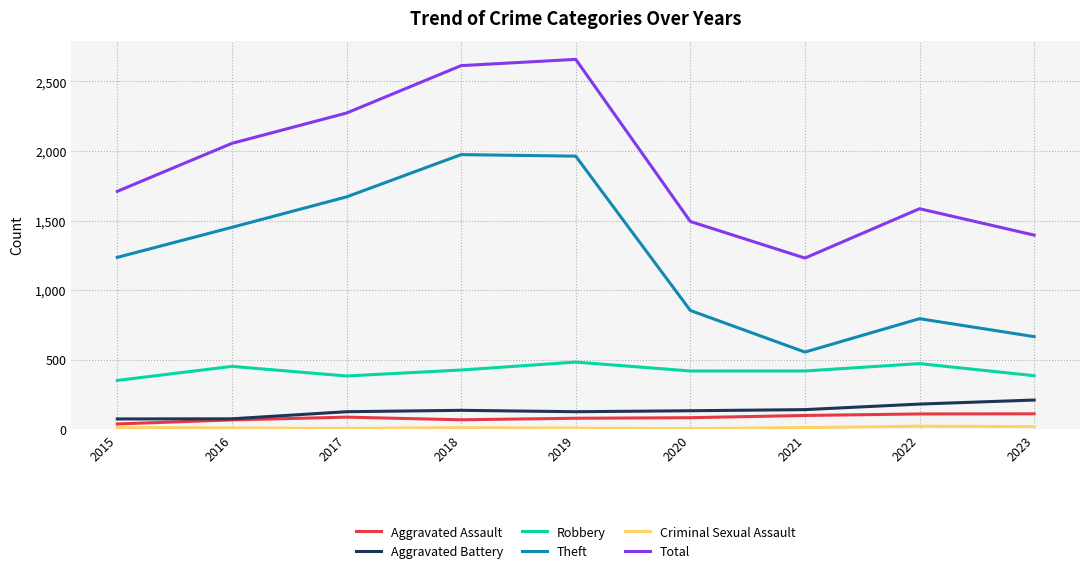

What is the difference between the maximum and minimum values in the Aggravated Battery series?

136